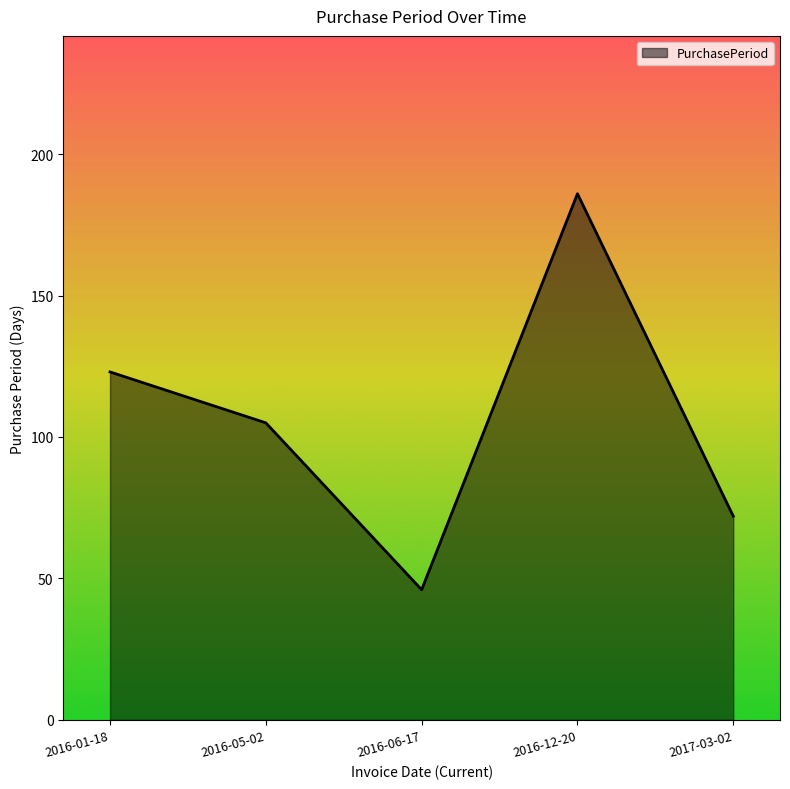

Where is the first local maximum?

2016-12-20